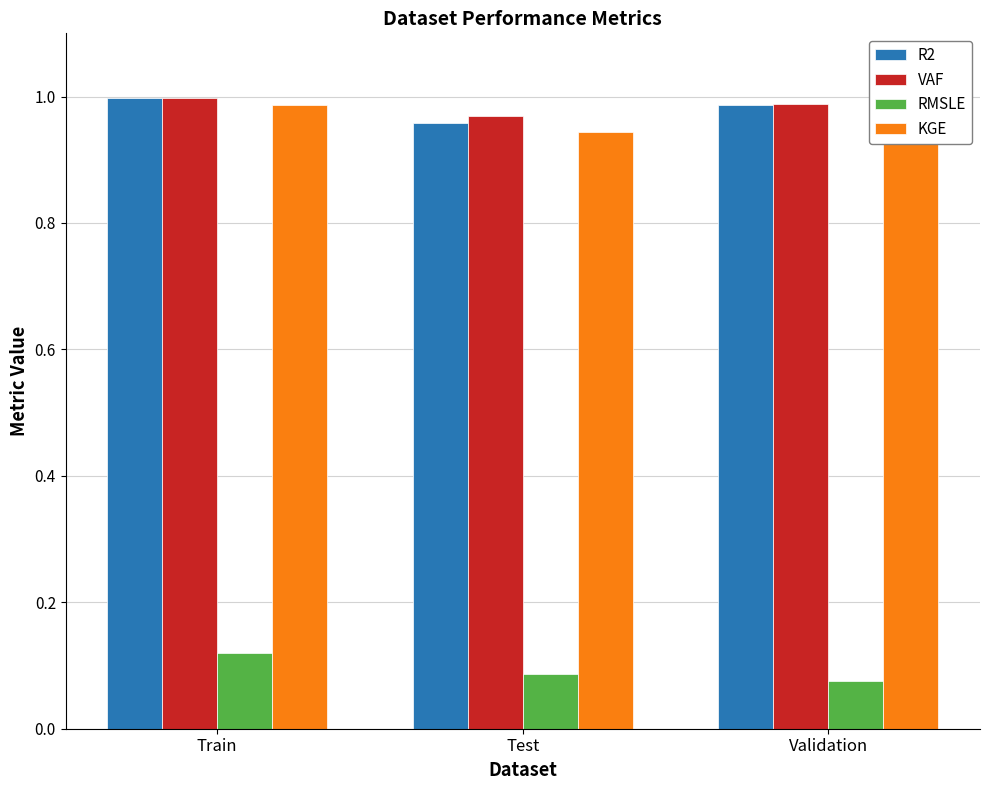

What is the sum of all RMSLE values?

0.3